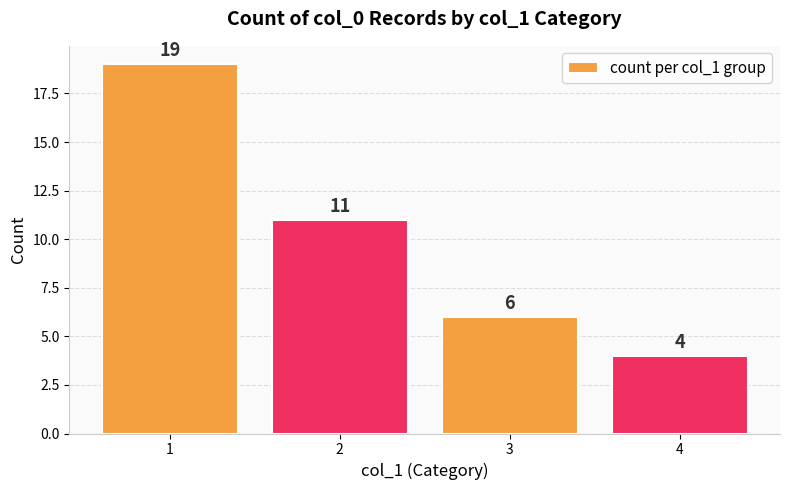

How many values are between 6 and 19?

3